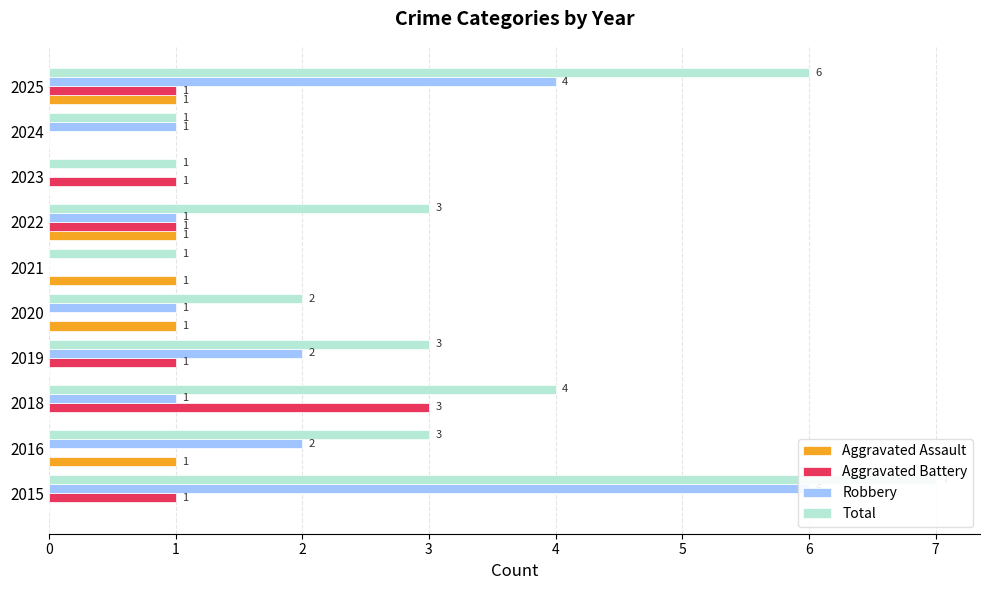

What is the difference between the second highest and minimum values in the Total series?

5